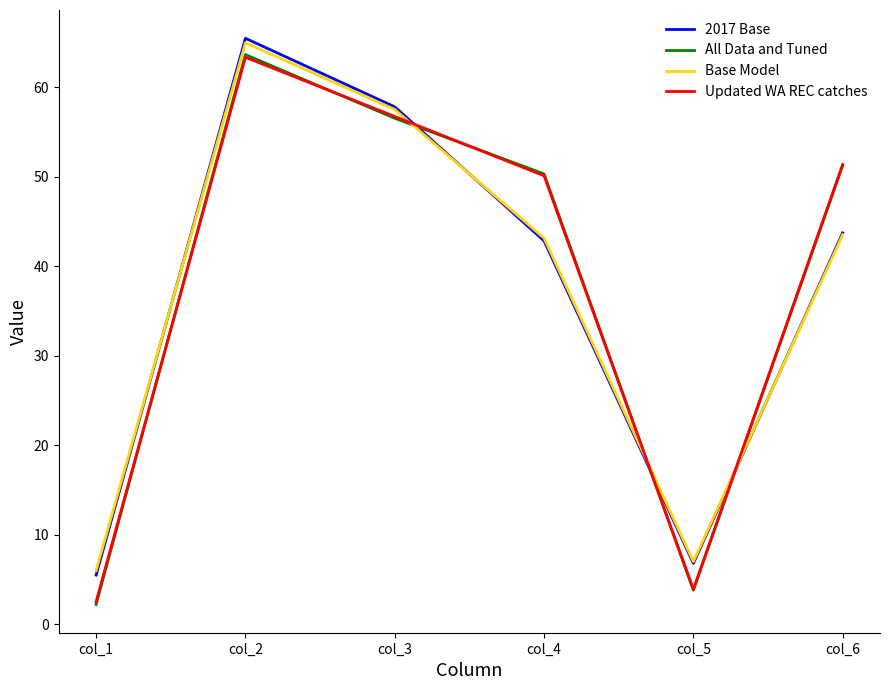

At which category does the chart reach its minimum across all series?

col_1